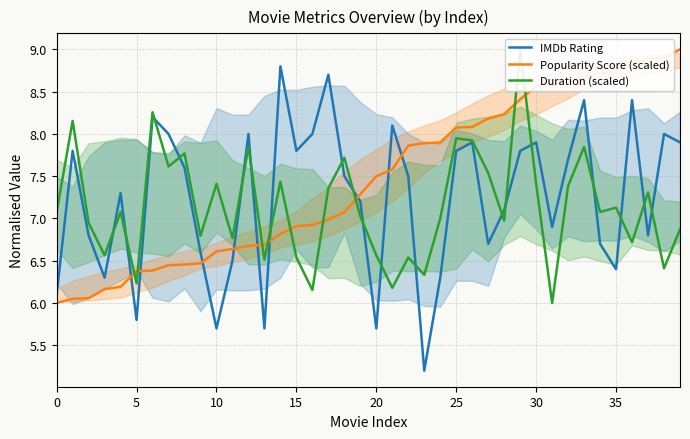

The value of IMDb Rating at 31 is 9.8. True or false?

False